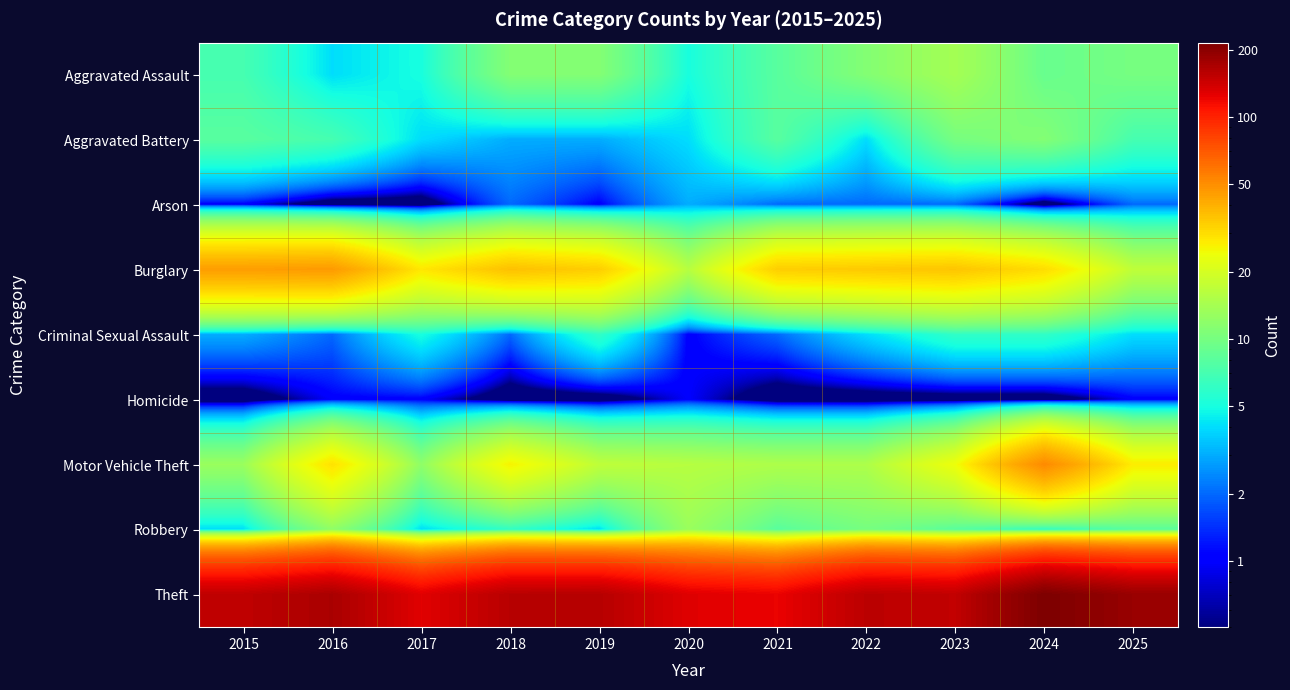

Reading left to right, extract all data points from this chart.

Aggravated Assault: 2015=7	2016=4	2017=5	2018=11	2019=11	2020=5	2021=8	2022=11	2023=14	2024=9	2025=10
Aggravated Battery: 2015=8	2016=7	2017=4	2018=3	2019=3	2020=4	2021=8	2022=4	2023=10	2024=11	2025=7
Arson: 2015=1	2016=0	2017=0	2018=2	2019=1	2020=3	2021=2	2022=2	2023=2	2024=0	2025=2
Burglary: 2015=45	2016=46	2017=28	2018=36	2019=33	2020=16	2021=33	2022=34	2023=35	2024=30	2025=17
Criminal Sexual Assault: 2015=3	2016=2	2017=5	2018=2	2019=6	2020=1	2021=2	2022=4	2023=6	2024=6	2025=4
Homicide: 2015=0	2016=1	2017=1	2018=0	2019=0	2020=1	2021=0	2022=0	2023=0	2024=0	2025=1
Motor Vehicle Theft: 2015=13	2016=29	2017=12	2018=26	2019=17	2020=16	2021=15	2022=15	2023=24	2024=51	2025=27
Robbery: 2015=4	2016=12	2017=4	2018=6	2019=4	2020=13	2021=8	2022=10	2023=8	2024=6	2025=8
Theft: 2015=153	2016=171	2017=128	2018=159	2019=160	2020=129	2021=122	2022=156	2023=151	2024=216	2025=187